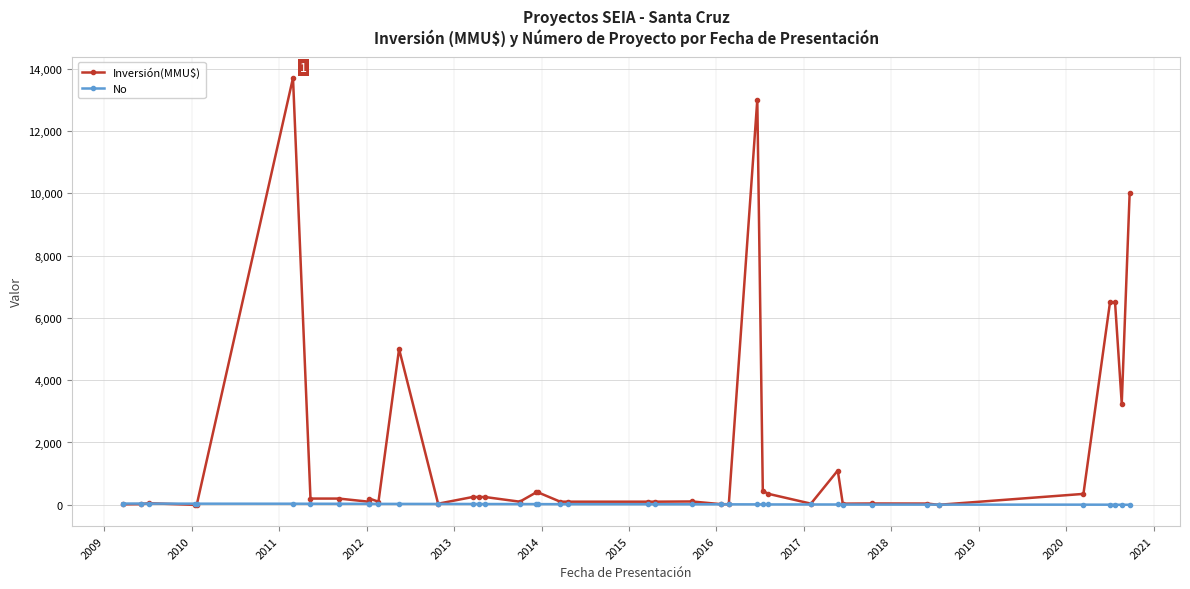

Which series has the largest total across all categories?

Inversión(MMU$)